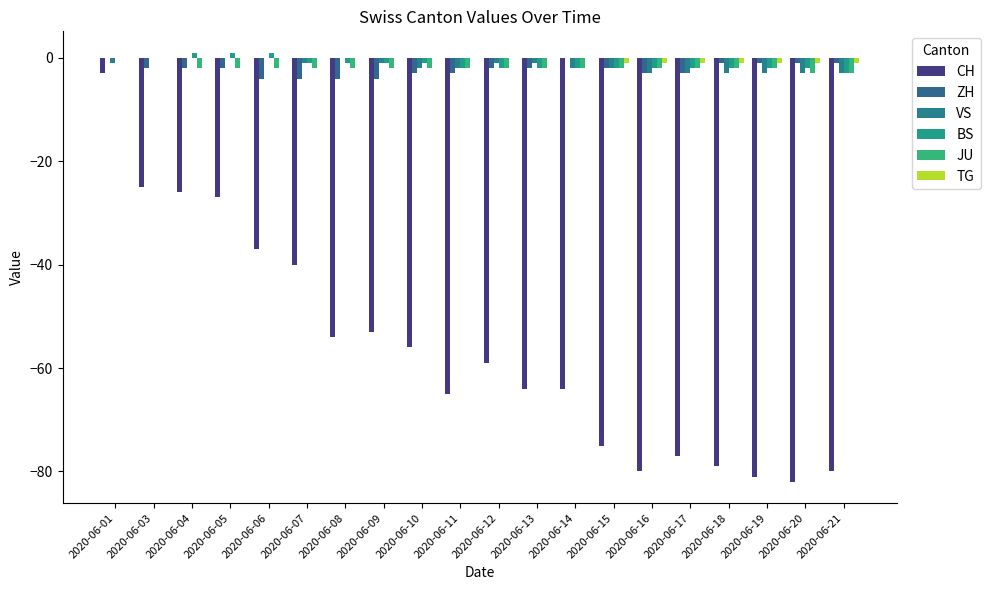

Does the chart contain stacked bars?

No